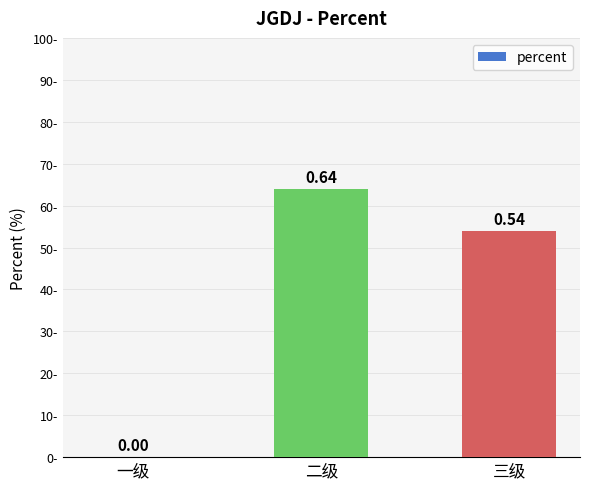

What is the value of the 2nd bar from the left?

0.6